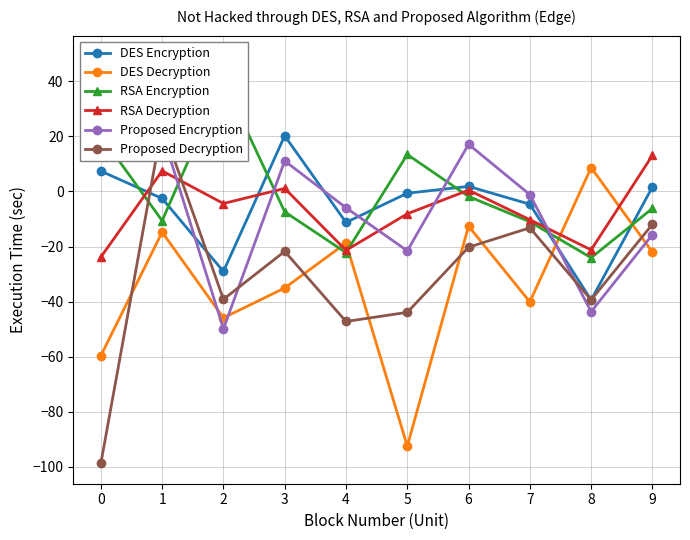

True or false: RSA Encryption has more than 1 points higher than both neighbors.

True